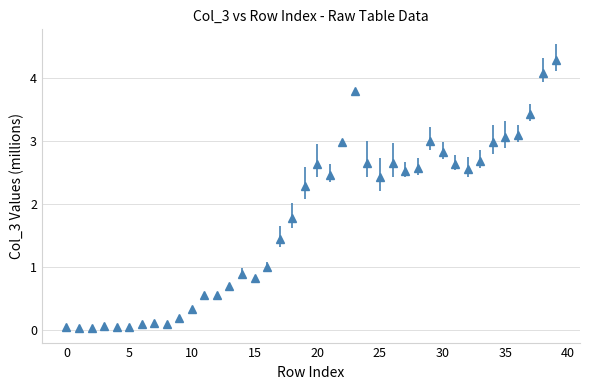

What is the average value?

1.8